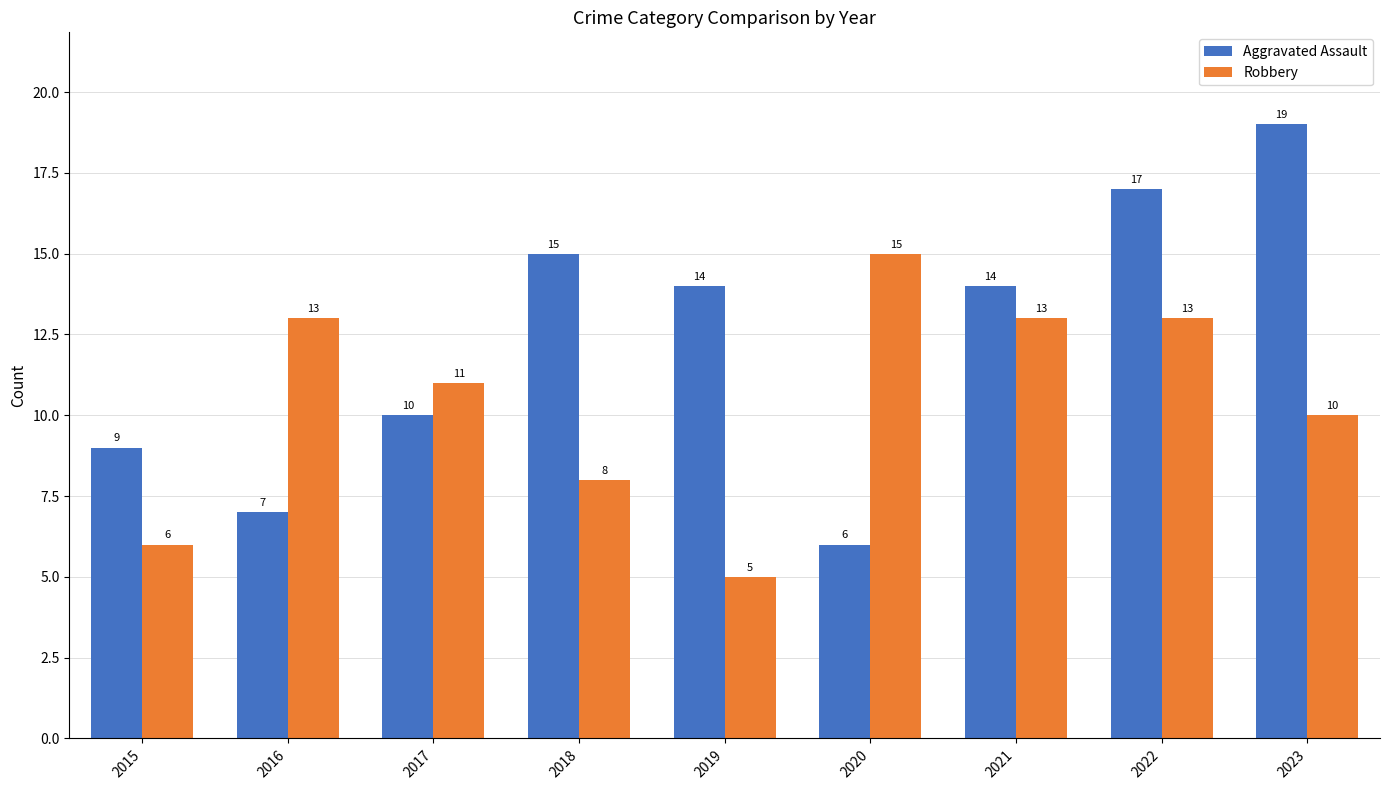

Which series has the largest total across all categories?

Aggravated Assault